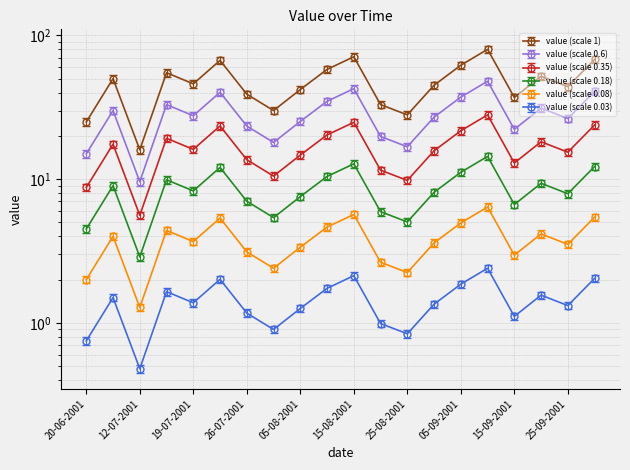

Reading left to right, transcribe all the data shown in this chart.

25	50	16	55	46	67	39	30	42	58	71	33	28	45	62	80	37	52	44	68